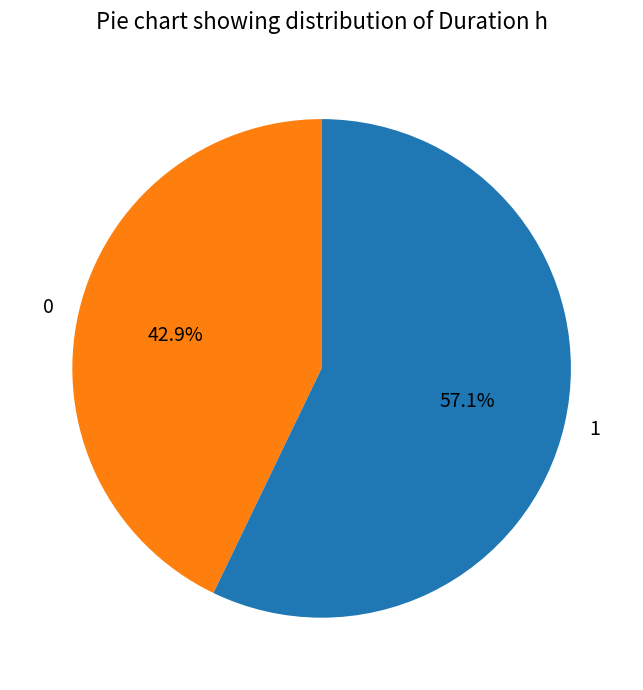

Is 0 the majority of the pie?

No